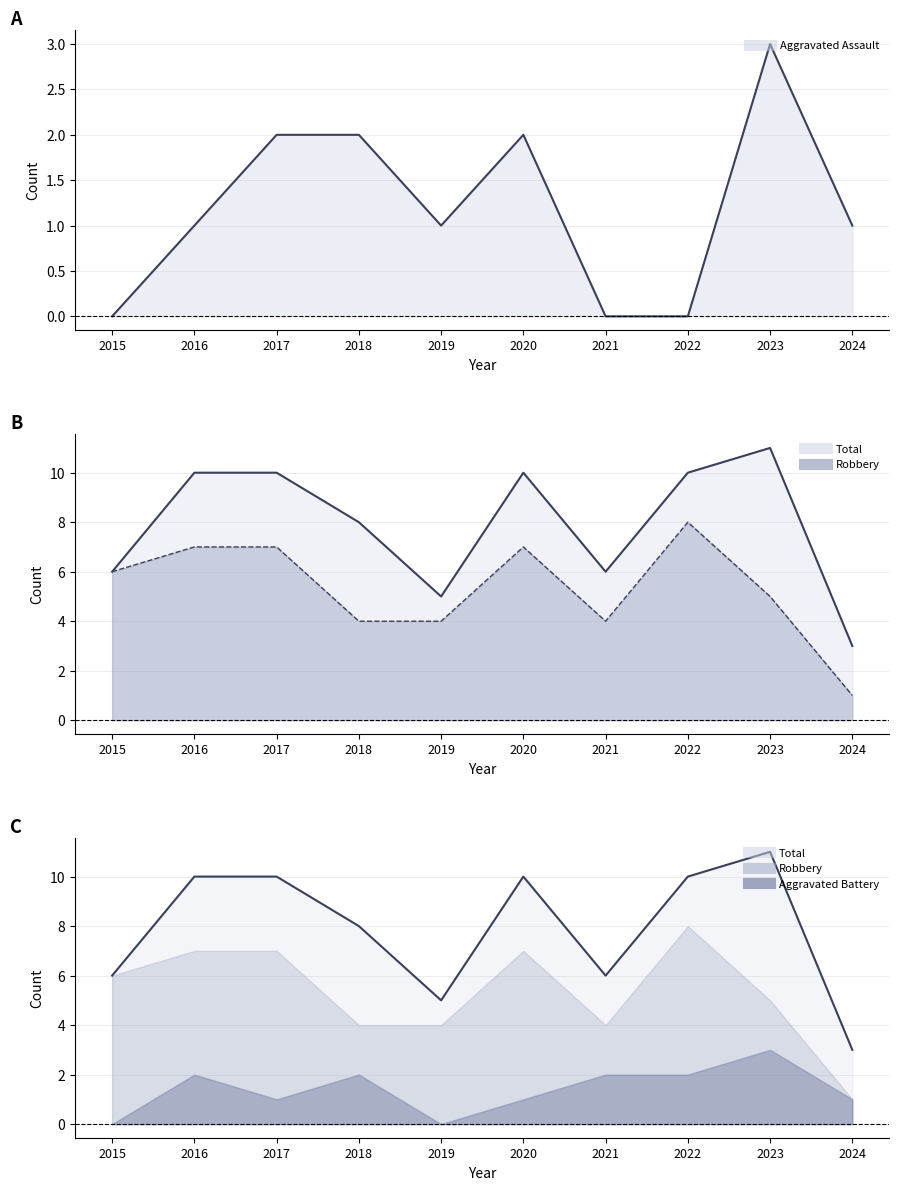

Which series has the largest total across all categories?

Total line